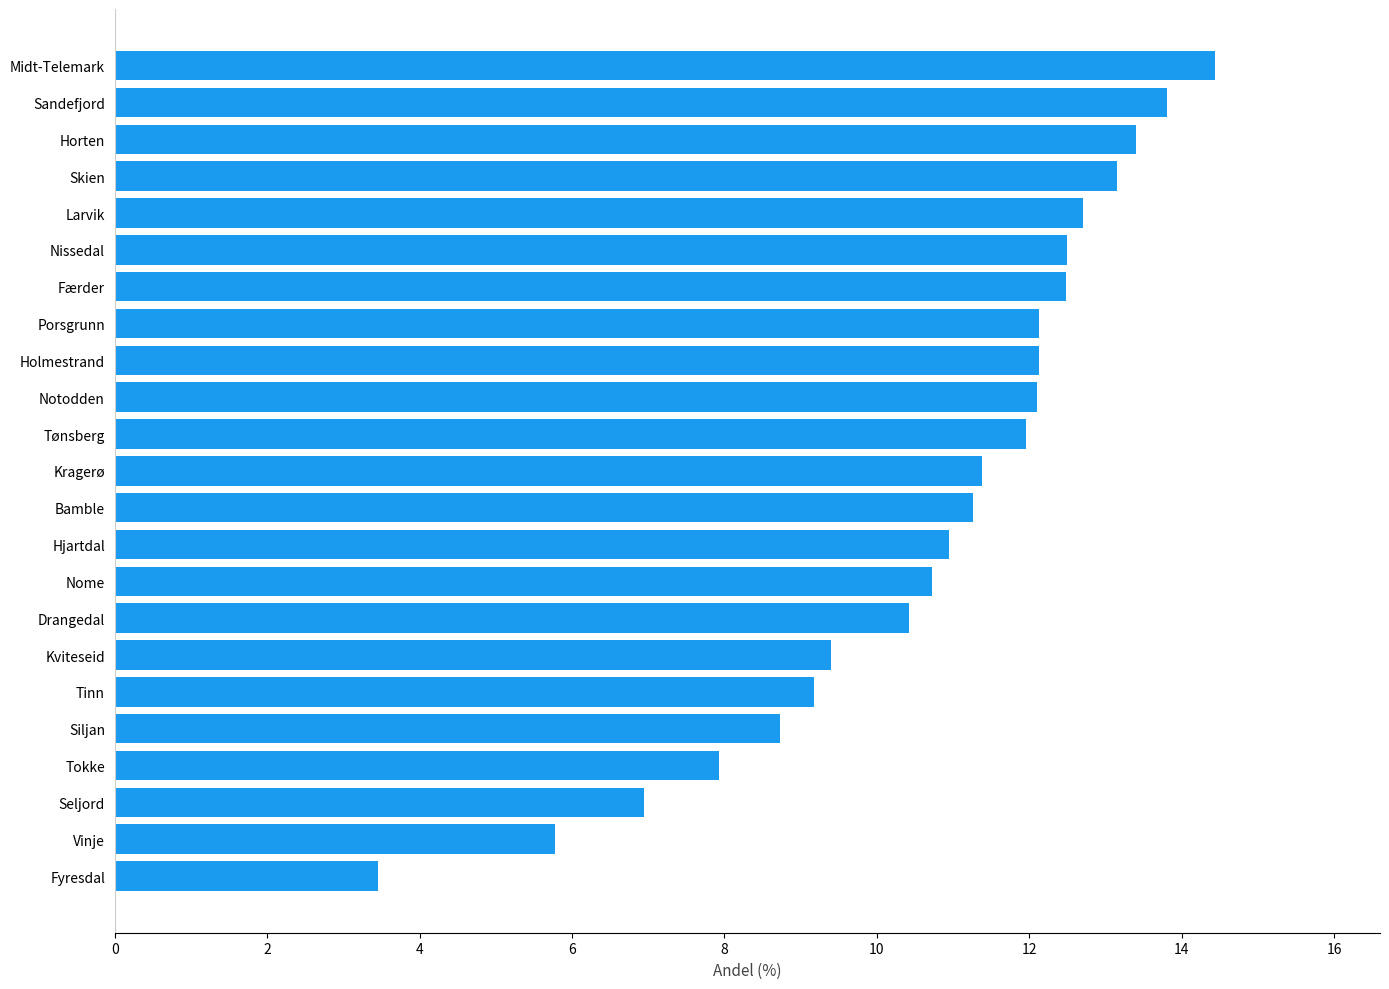

Reading bottom to top, extract all data points from this chart.

Fyresdal=3.4	Vinje=5.8	Seljord=6.9	Tokke=7.9	Siljan=8.7	Tinn=9.2	Kviteseid=9.4	Drangedal=10.4	Nome=10.7	Hjartdal=10.9	Bamble=11.3	Kragerø=11.4	Tønsberg=12.0	Notodden=12.1	Holmestrand=12.1	Porsgrunn=12.1	Færder=12.5	Nissedal=12.5	Larvik=12.7	Skien=13.1	Horten=13.4	Sandefjord=13.8	Midt-Telemark=14.4